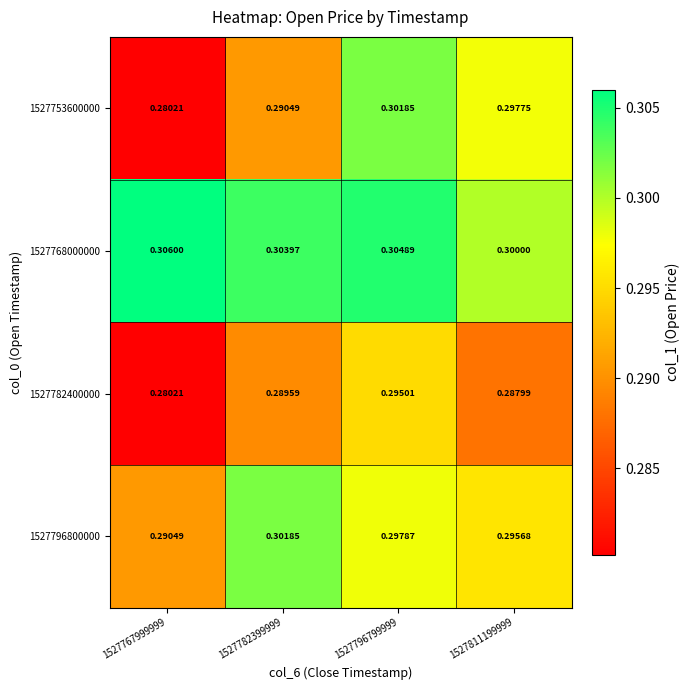

Is the value of 1527796800000 at 1527782399999 greater than the value of 1527753600000 at 1527811199999?

Yes